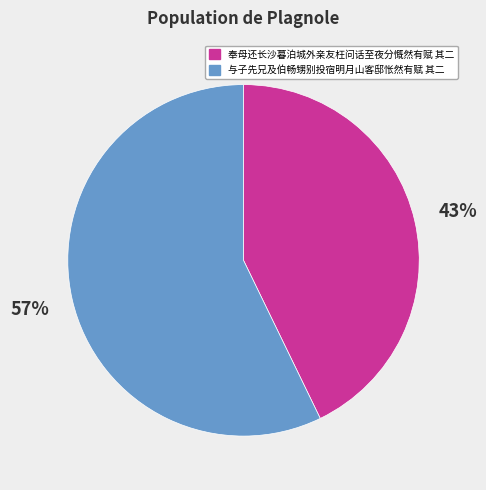

Between 奉母还长沙暮泊城外亲友枉问话至夜分慨然有赋 其二 and 与子先兄及伯畅甥别投宿明月山客邸怅然有赋 其二, which is larger?

与子先兄及伯畅甥别投宿明月山客邸怅然有赋 其二